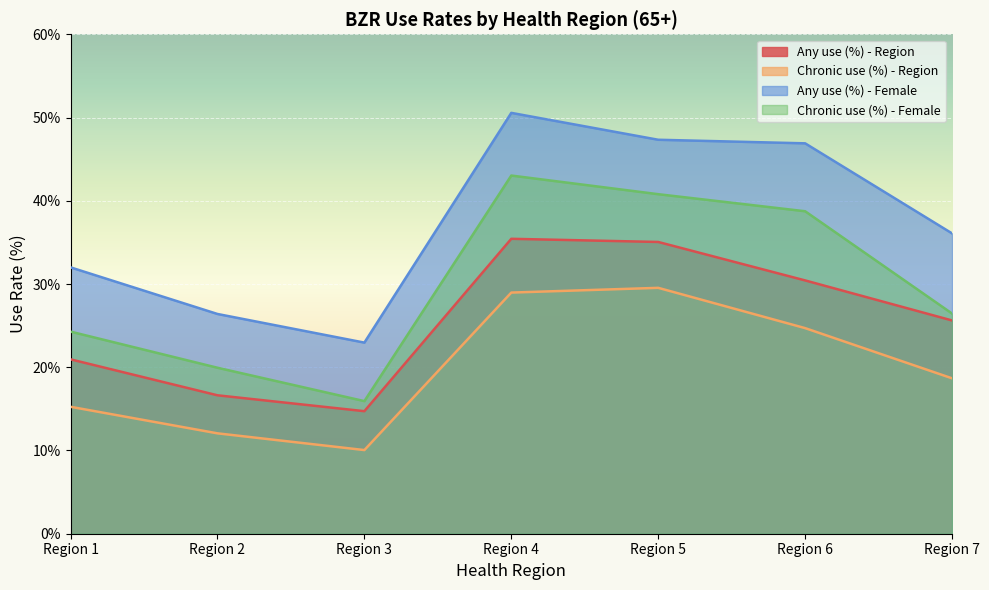

What is the sum of all Any use (%) - Female values?

262.2